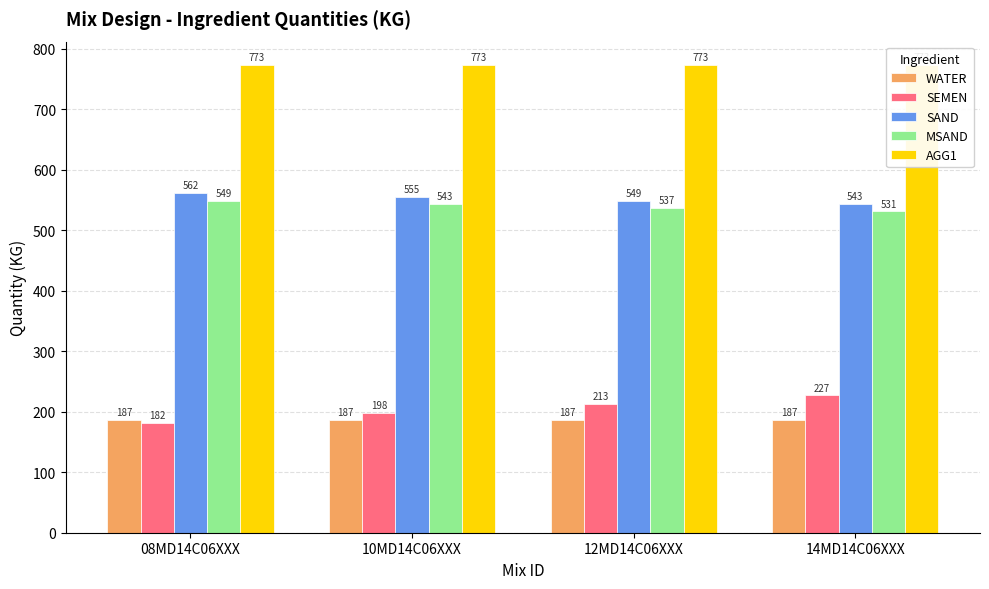

Is the value of AGG1 at 10MD14C06XXX greater than the value of SEMEN at 08MD14C06XXX?

Yes